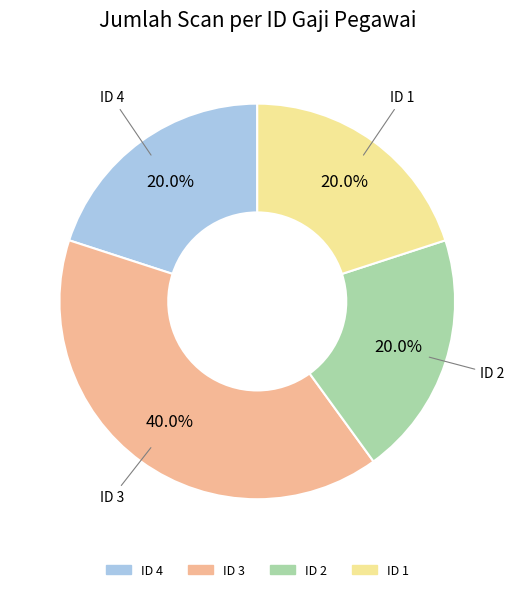

Count the number of slices in the pie.

4